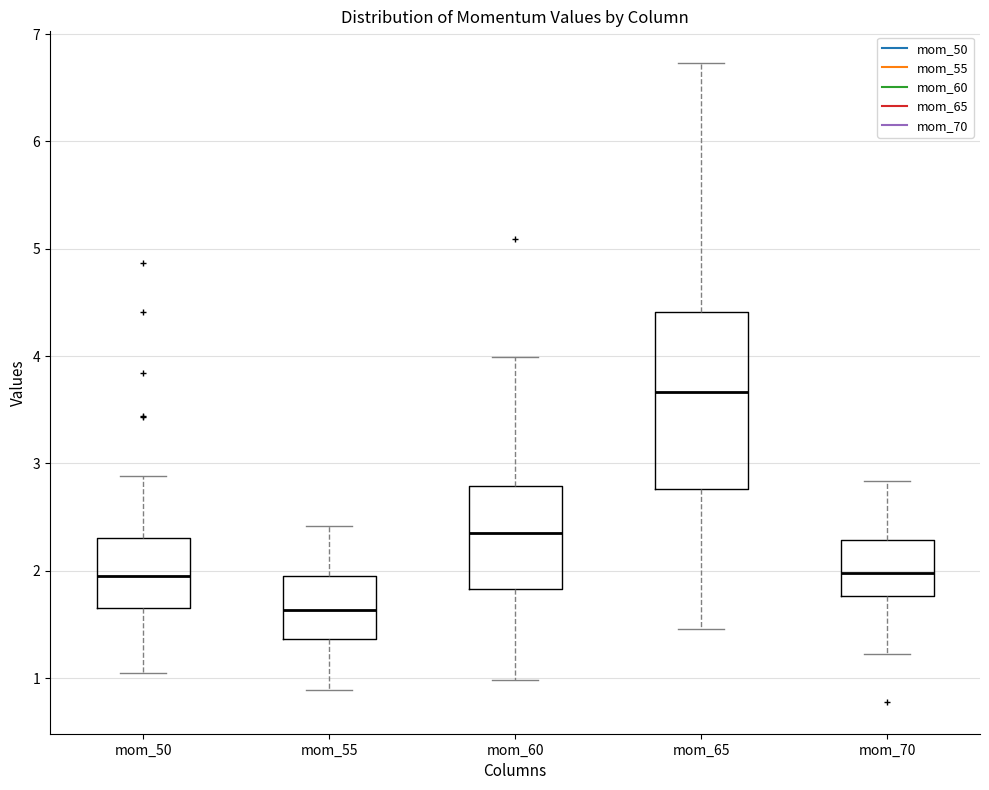

Comparing the boxes themselves (not the whiskers), which one is the tallest?

mom_65